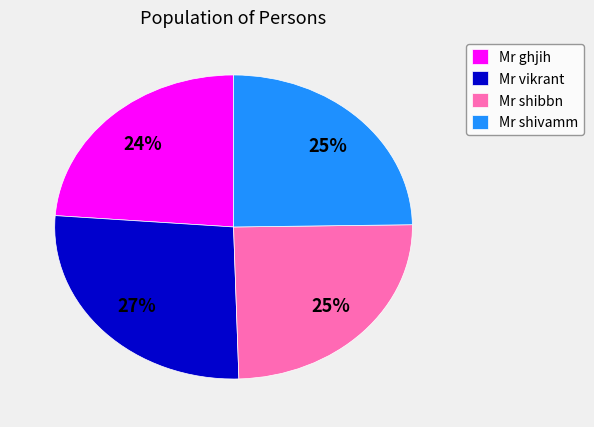

What is the largest slice in the pie chart?

Mr vikrant